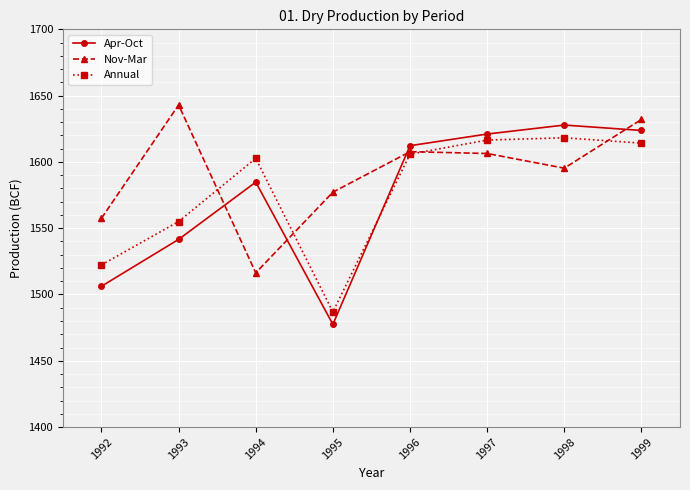

List the series in order of their peak value, highest first.

Nov-Mar, Apr-Oct, Annual